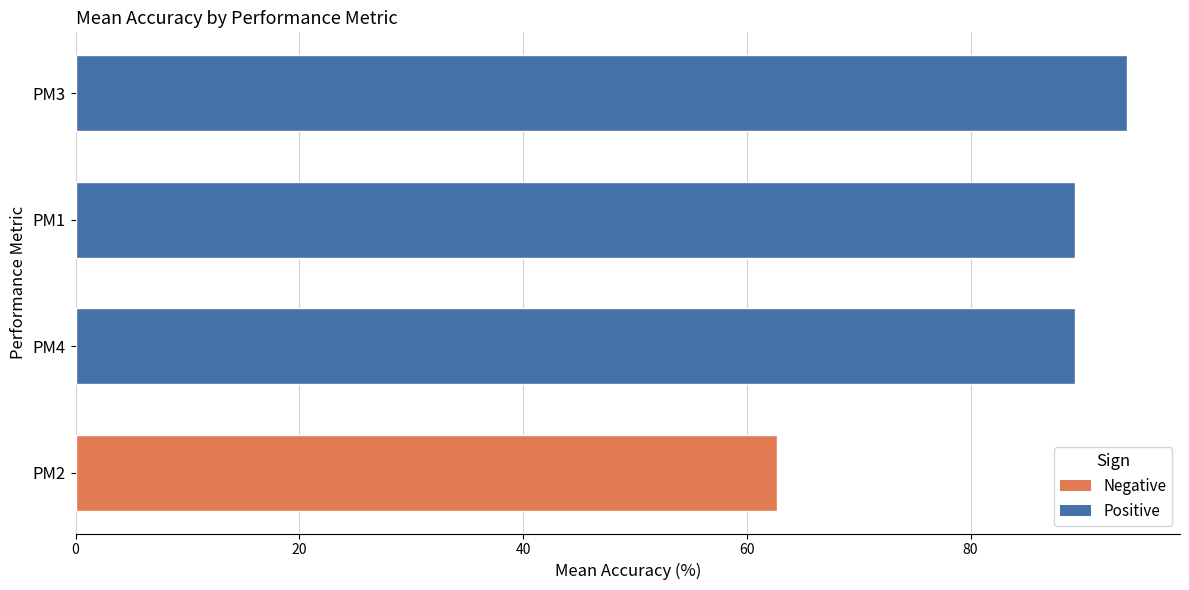

Count the number of data series in this chart.

1